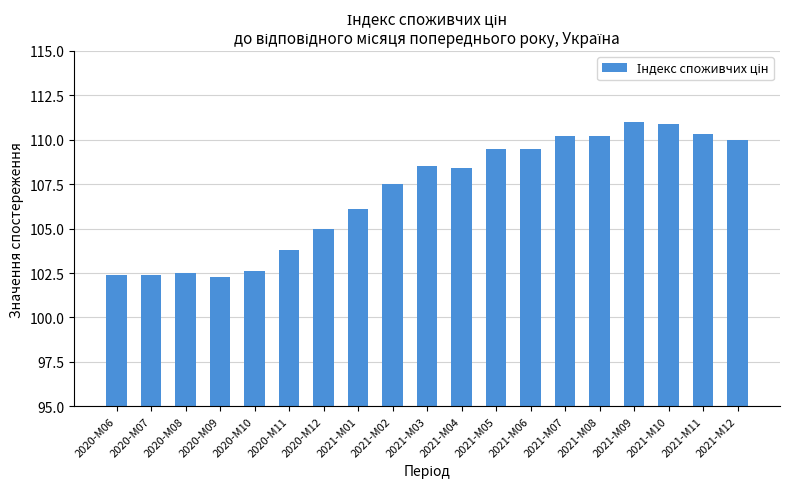

What is the maximum value shown in the chart?

111.0